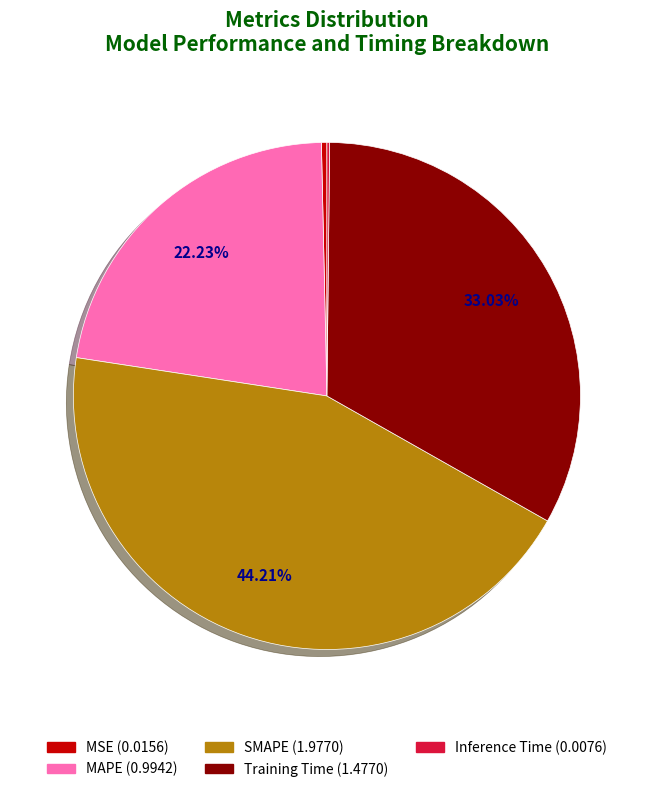

Does MSE represent more than half of the total?

No